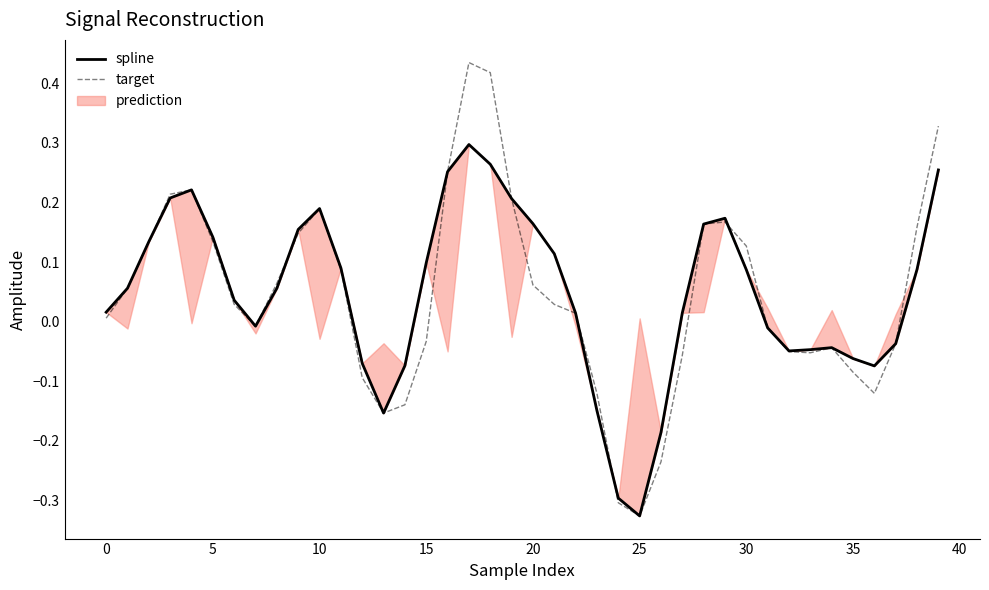

At which category does the chart reach its minimum across all series?

25